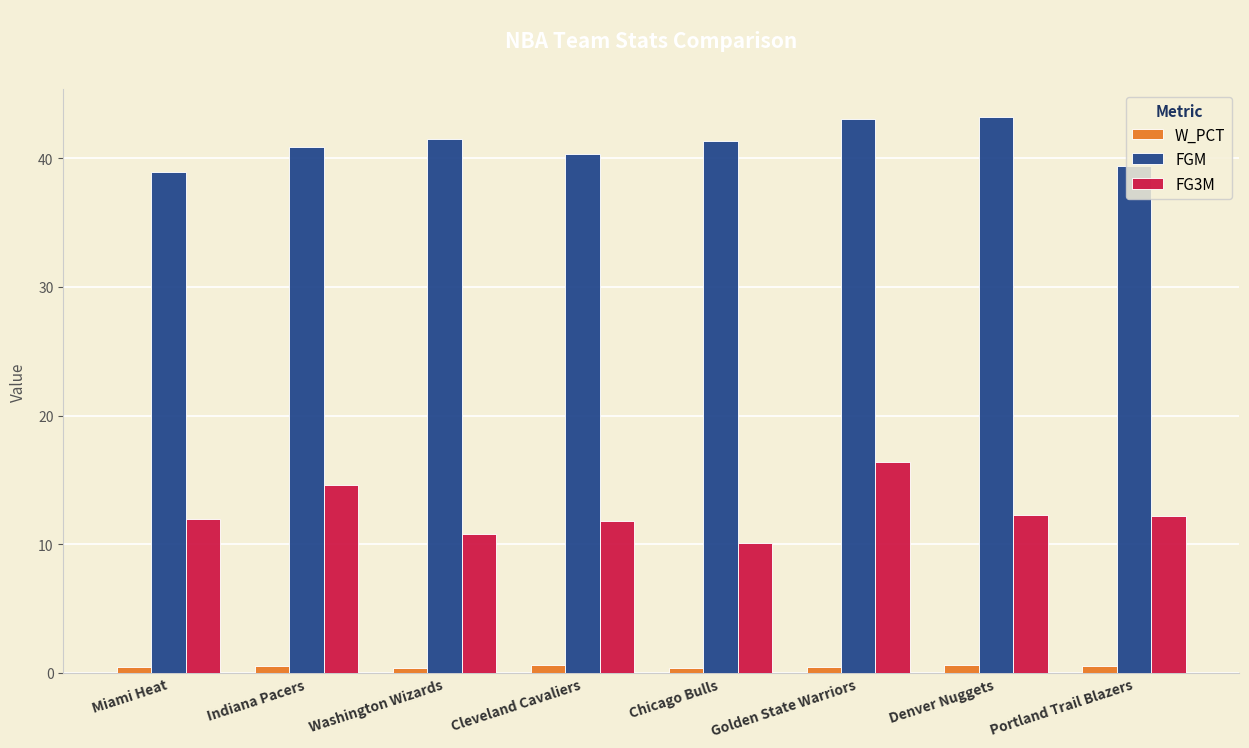

Does the chart contain stacked bars?

No